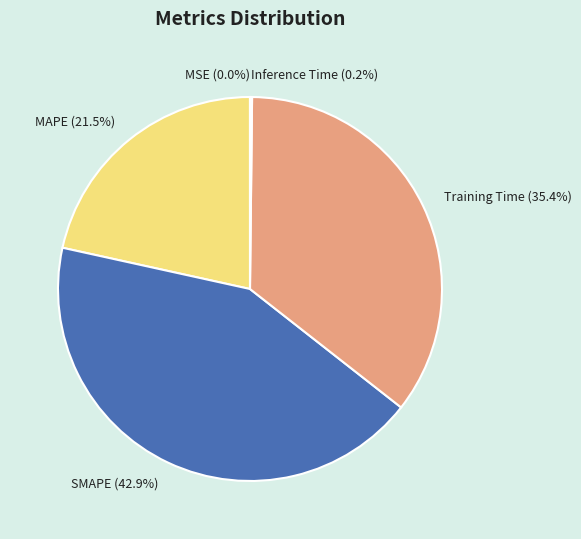

What percentage is NOT represented by SMAPE (42.9%)?

57.1%